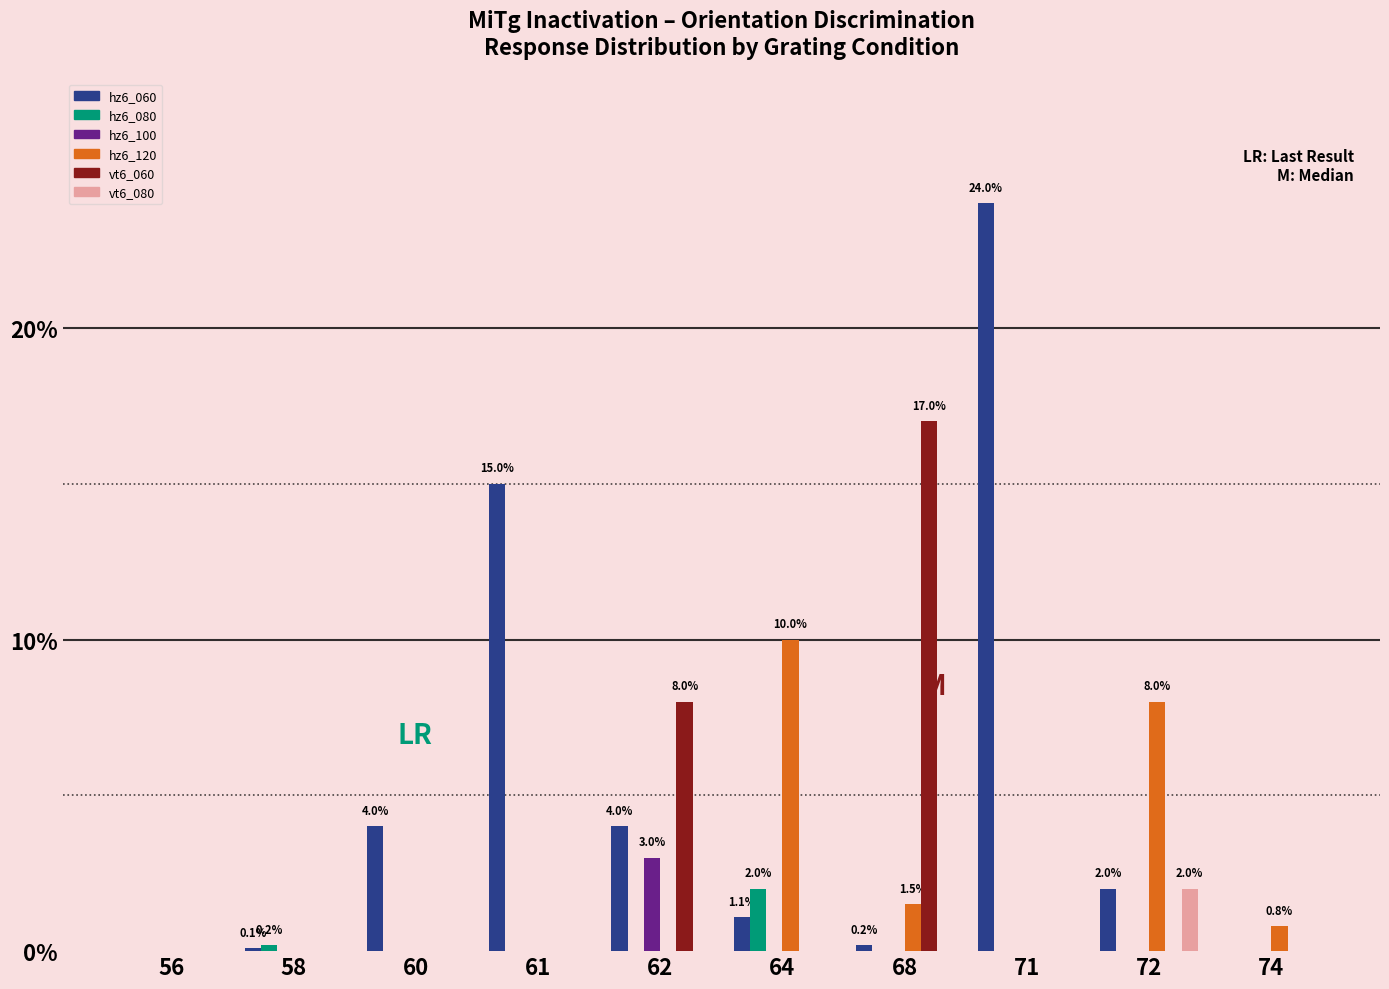

What is the maximum value shown in the chart?

24.0